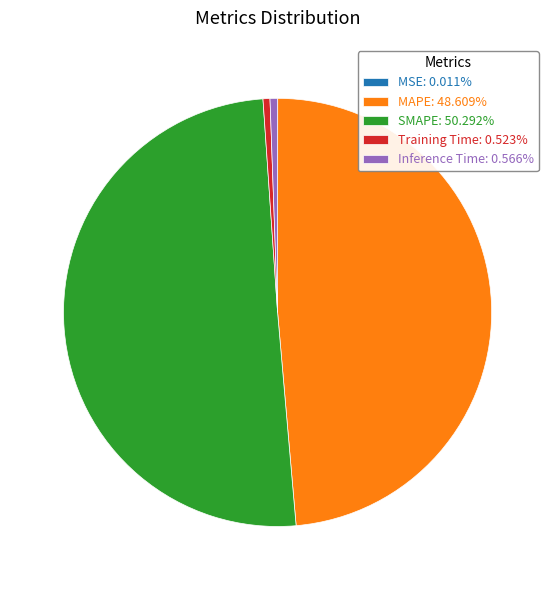

Combined, do MAPE: 48.609% and Training Time: 0.523% account for over 50%?

No